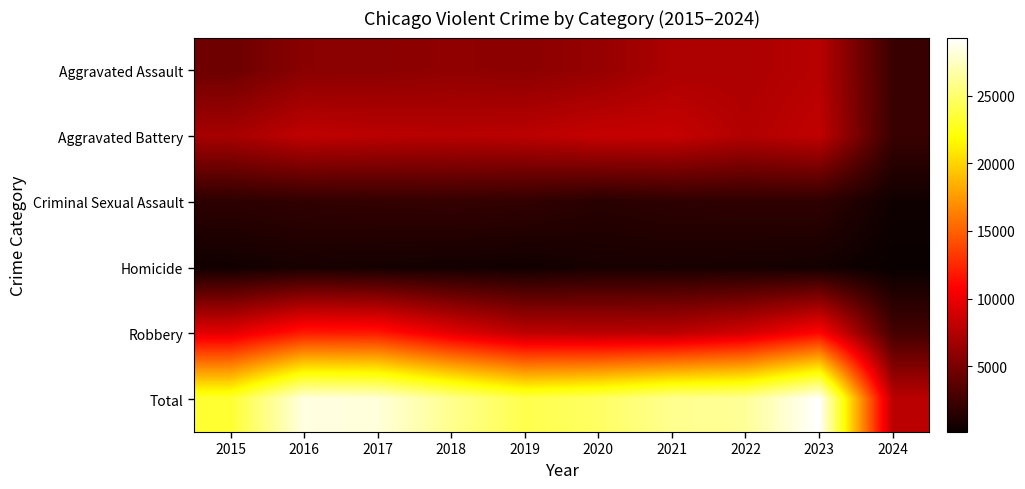

Reading left to right, list all the values displayed in this chart.

Aggravated Assault: 2015=4480	2016=5712	2017=5793	2018=6001	2019=5841	2020=6264	2021=7242	2022=7280	2023=7707	2024=2288
Aggravated Battery: 2015=7019	2016=8086	2017=7845	2018=7735	2019=7858	2020=8319	2021=8347	2022=7488	2023=8078	2024=2200
Criminal Sexual Assault: 2015=1698	2016=1848	2017=1970	2018=2029	2019=1907	2020=1482	2021=1726	2022=1786	2023=1813	2024=469
Homicide: 2015=496	2016=786	2017=672	2018=588	2019=499	2020=787	2021=804	2022=724	2023=626	2024=146
Robbery: 2015=9638	2016=11960	2017=11880	2018=9681	2019=7995	2020=7855	2021=7919	2022=8962	2023=11057	2024=2768
Total: 2015=23331	2016=28392	2017=28160	2018=26034	2019=24100	2020=24707	2021=26038	2022=26240	2023=29281	2024=7871